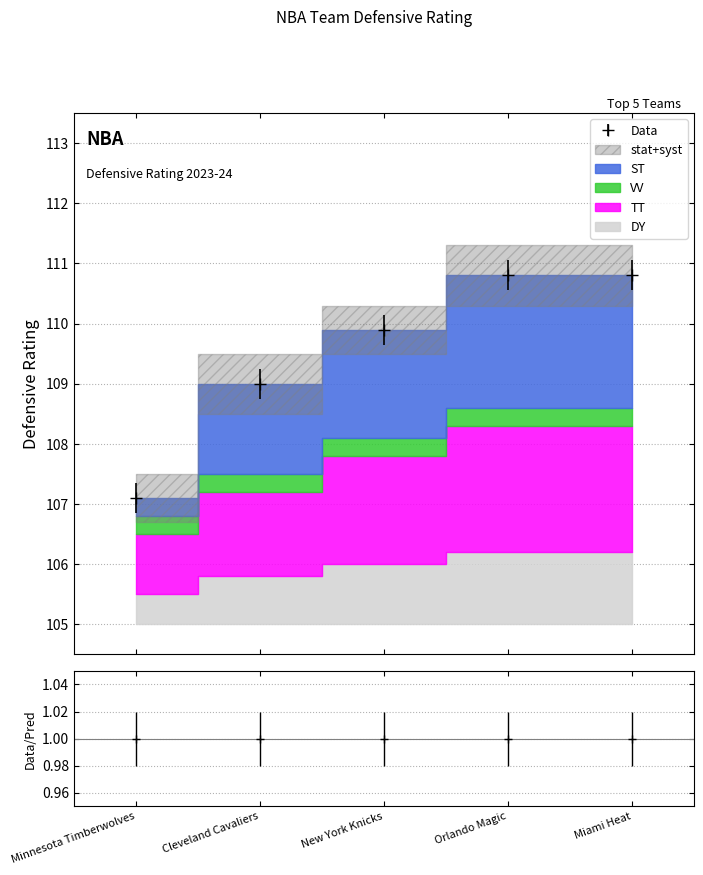

The value at Cleveland Cavaliers is 109.0. True or false?

True